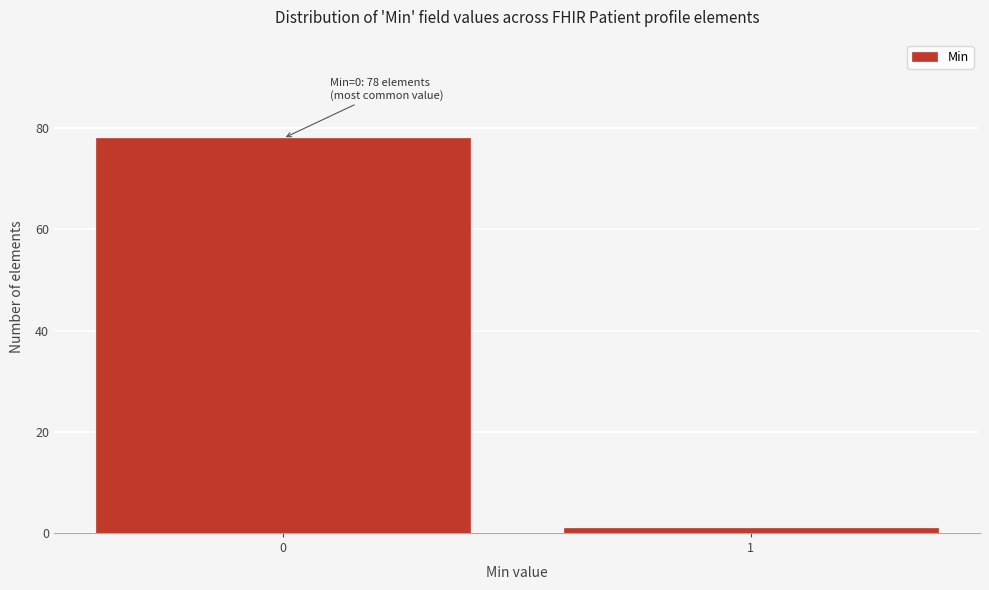

Reading left to right, extract all data points from this chart.

0=78	1=1